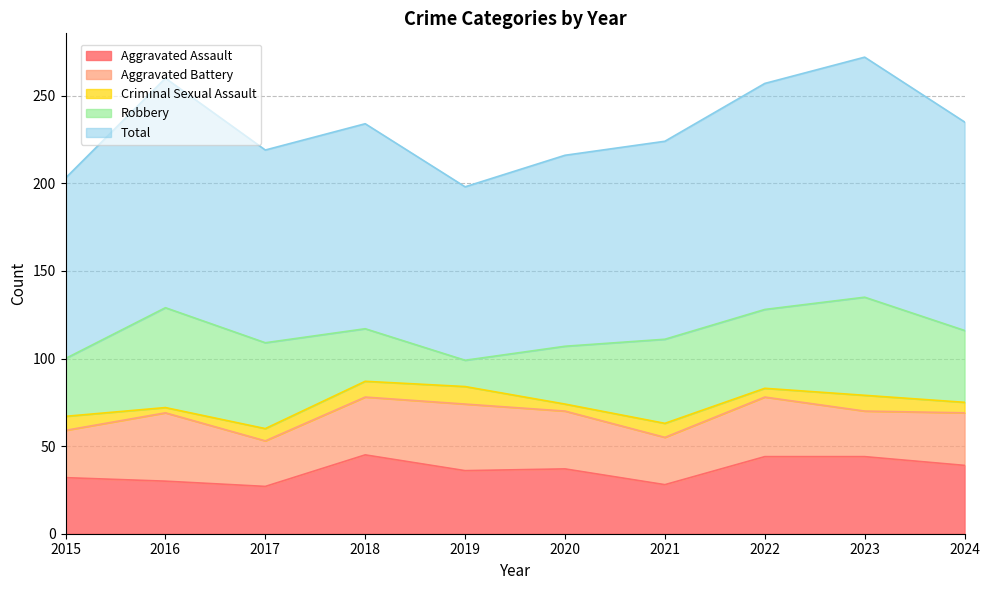

Is it true that Total equals 38 at 2017?

False